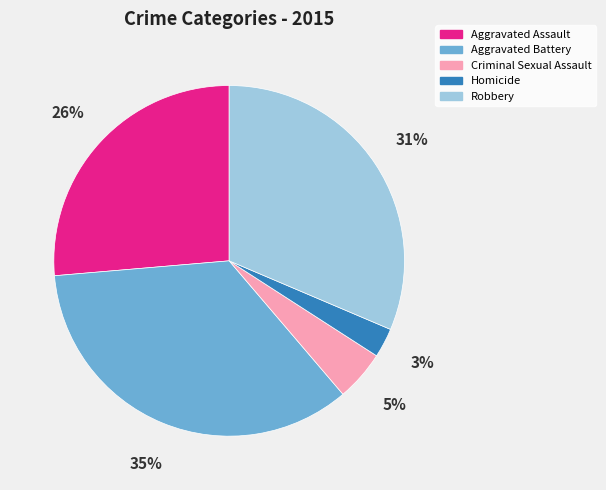

To the nearest percent, what is the difference between the largest and smallest slice percentages?

32%